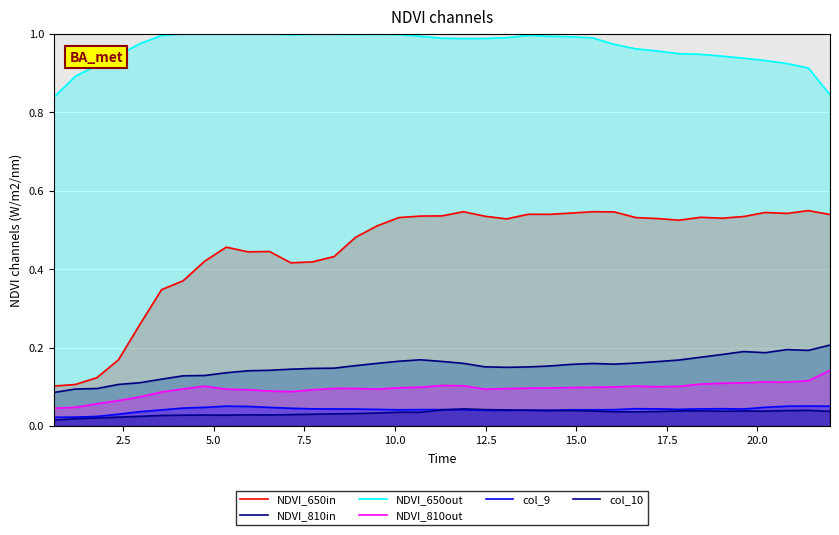

How many lines are shown in the chart?

6